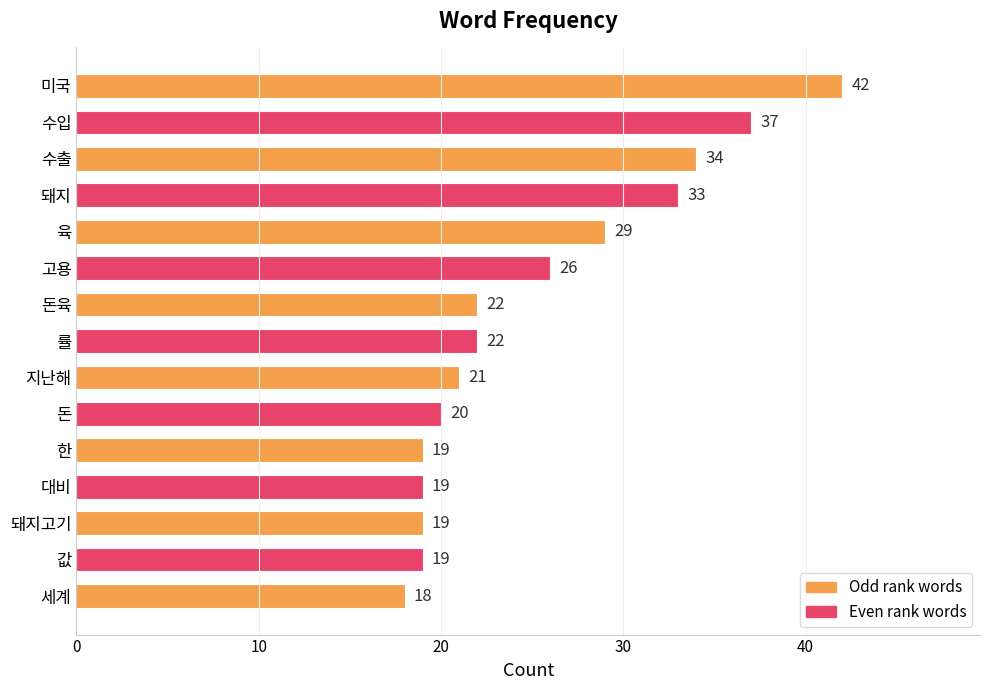

What is the value of the 15th bar from the top?

18